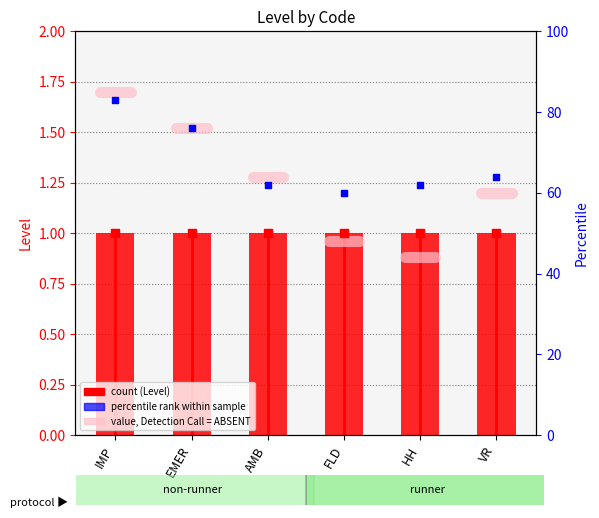

At how many categories does at least one series exceed 78?

1